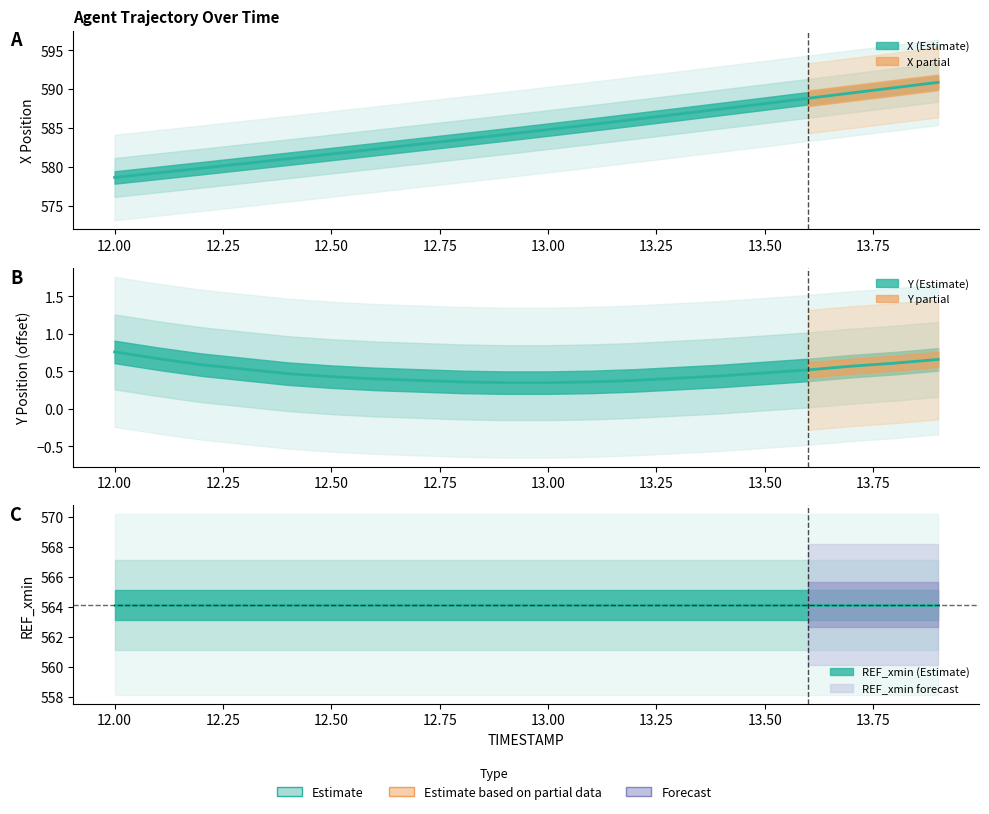

True or false: Y has more than 1 points higher than both neighbors.

False